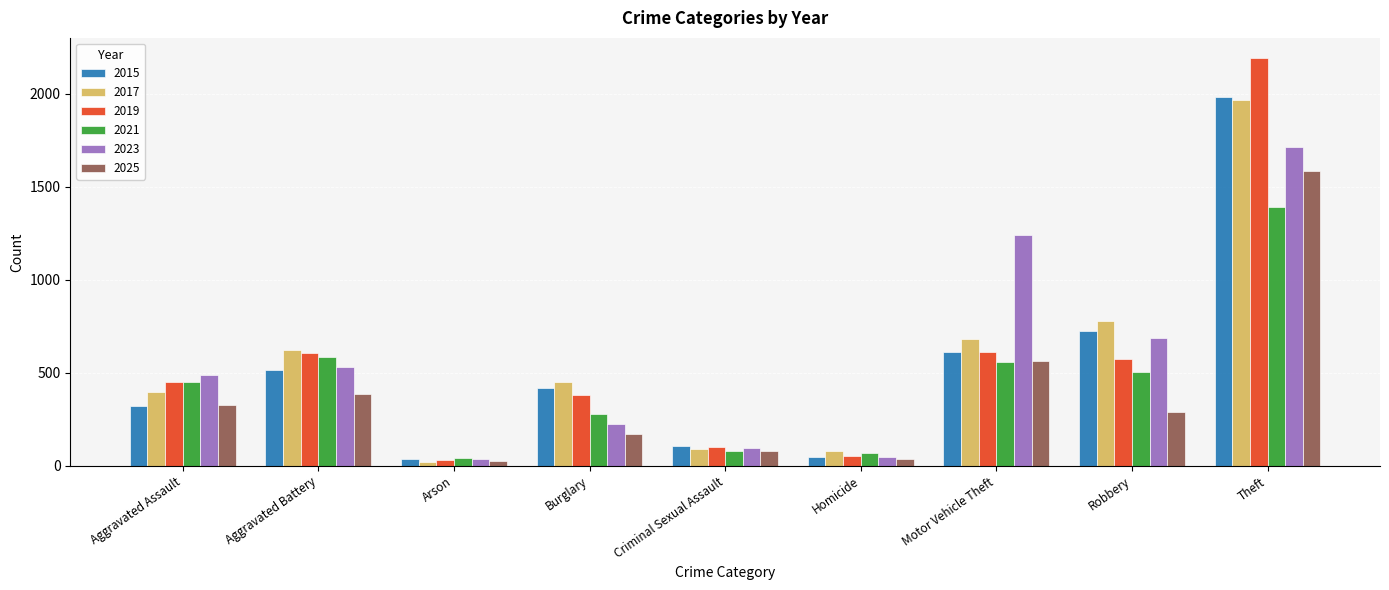

How many series are shown in this chart?

6